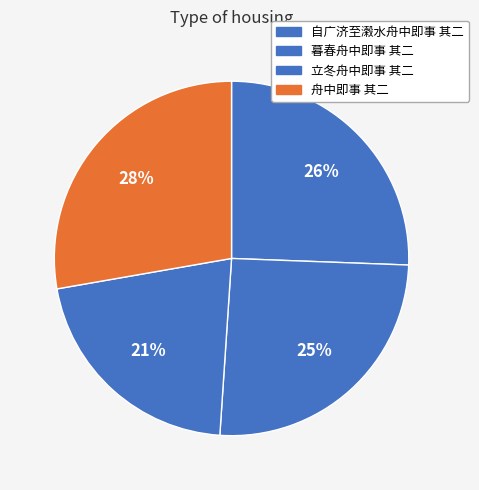

Rank the categories by value from highest to lowest.

舟中即事 其二, 自广济至濲水舟中即事 其二, 暮春舟中即事 其二, 立冬舟中即事 其二